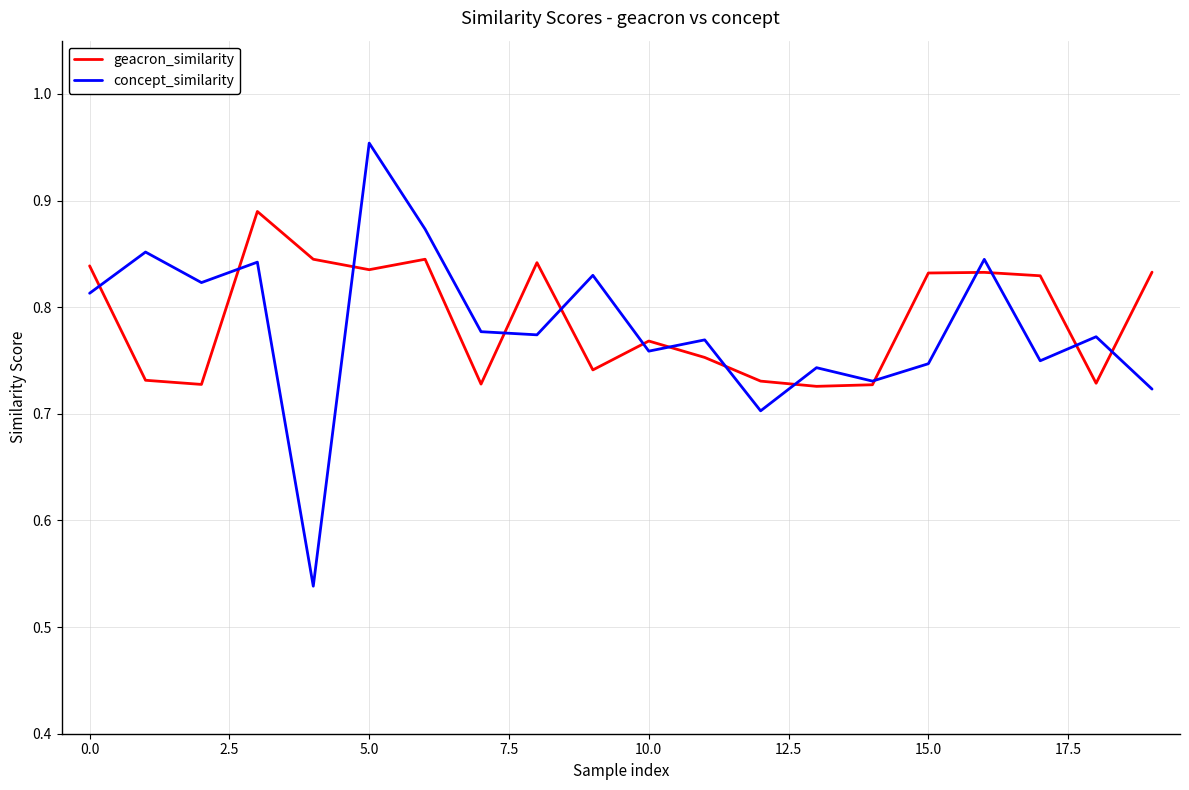

Which series has the largest range (max minus min)?

concept_similarity